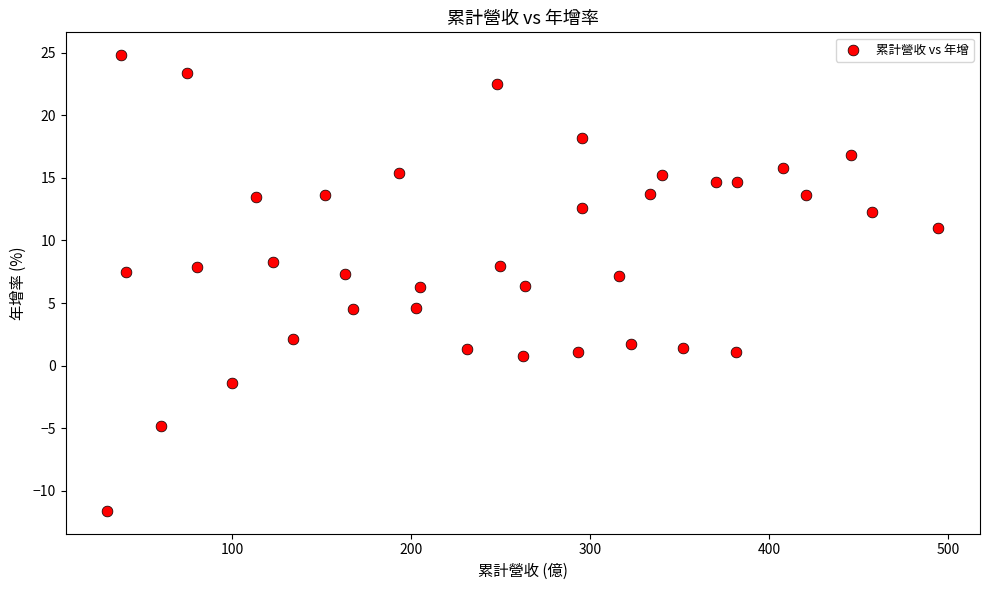

What is the range of Y values (max minus min)?

36.4